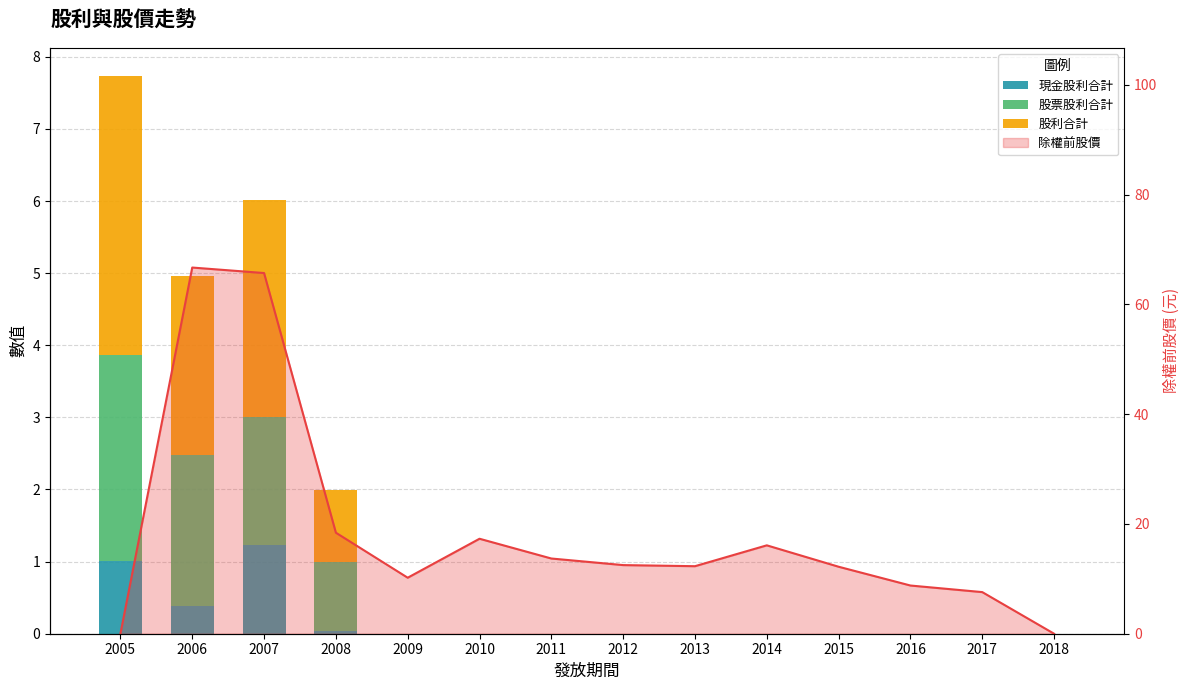

How many categories are shown in the chart?

14